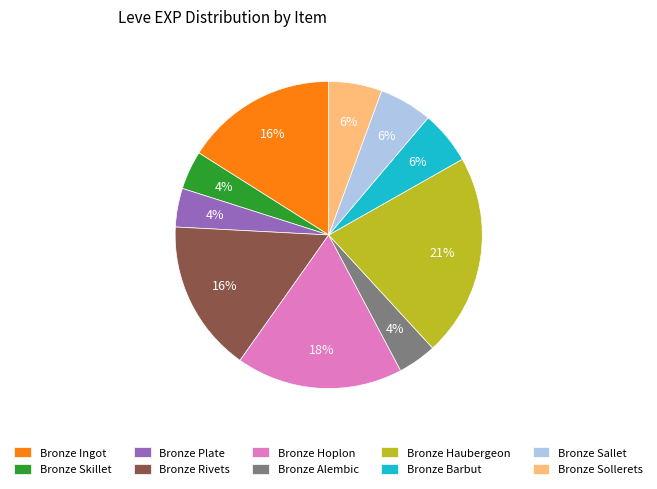

Which slice is the largest?

Bronze Haubergeon